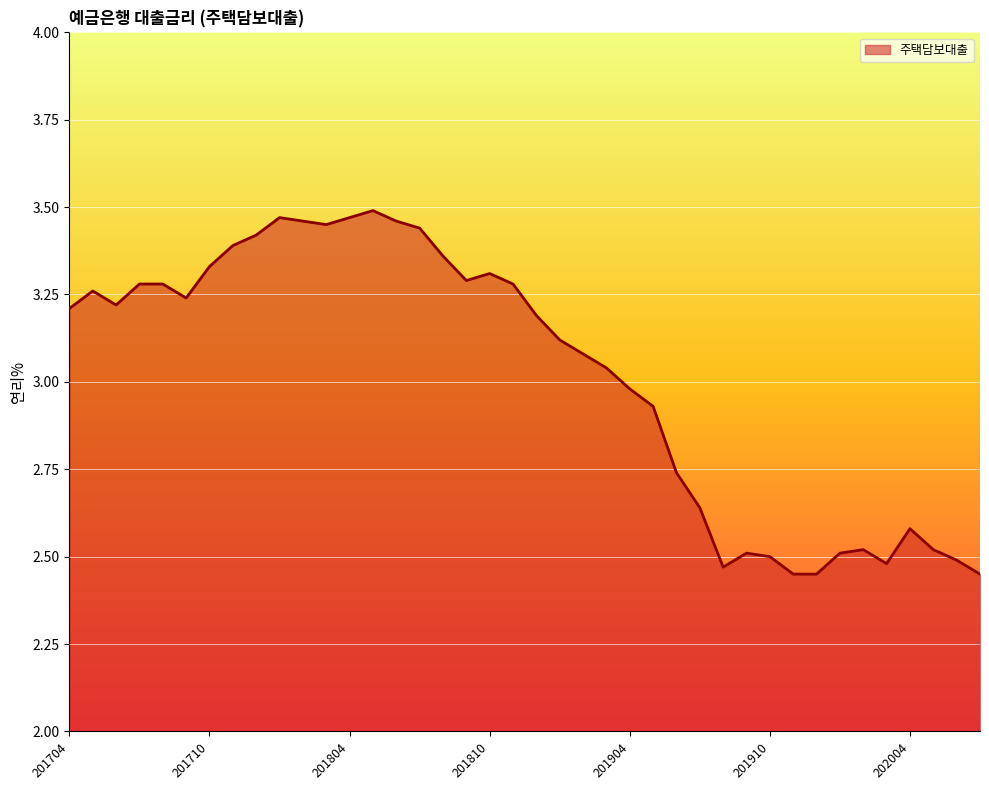

What is the difference between the maximum and minimum values?

1.0